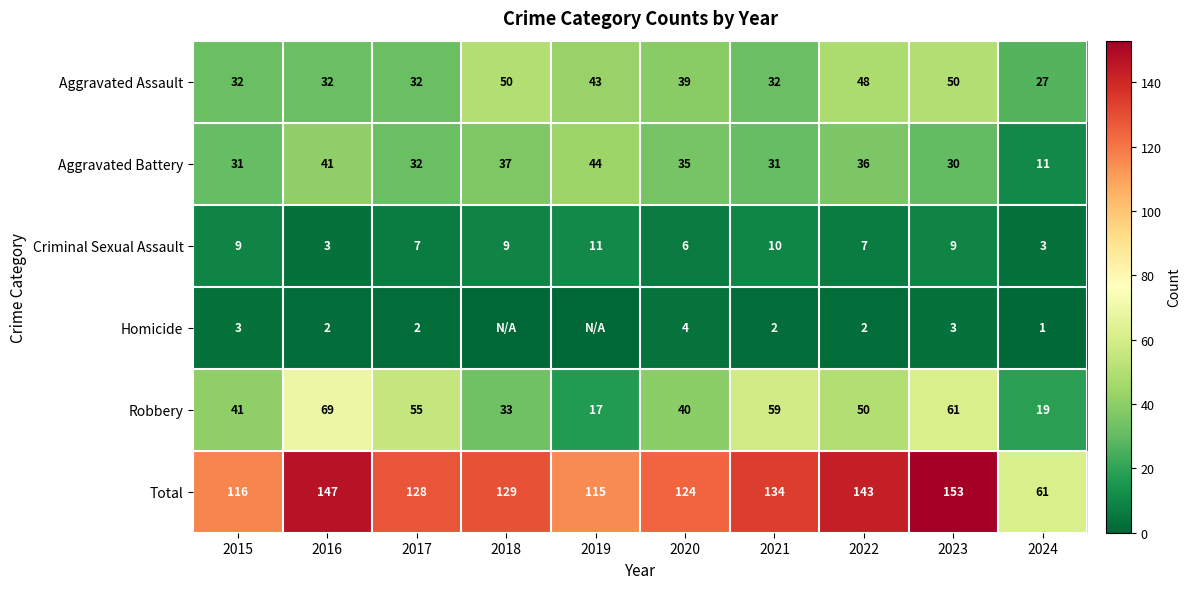

What is the highest value of the Criminal Sexual Assault series?

11